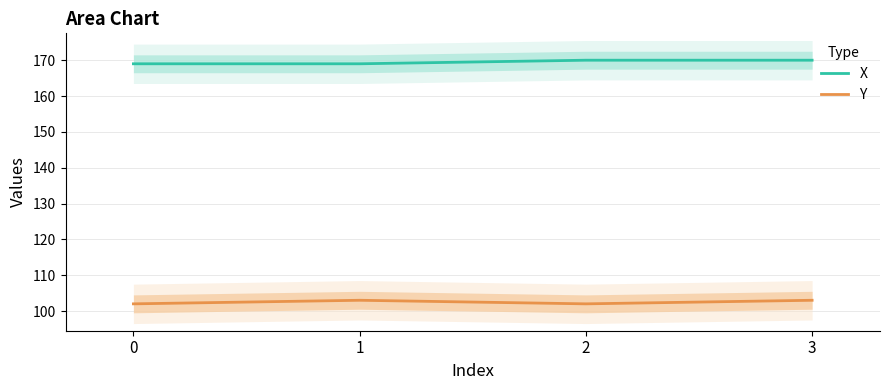

Rank the series by their maximum value, from lowest to highest.

Y, X